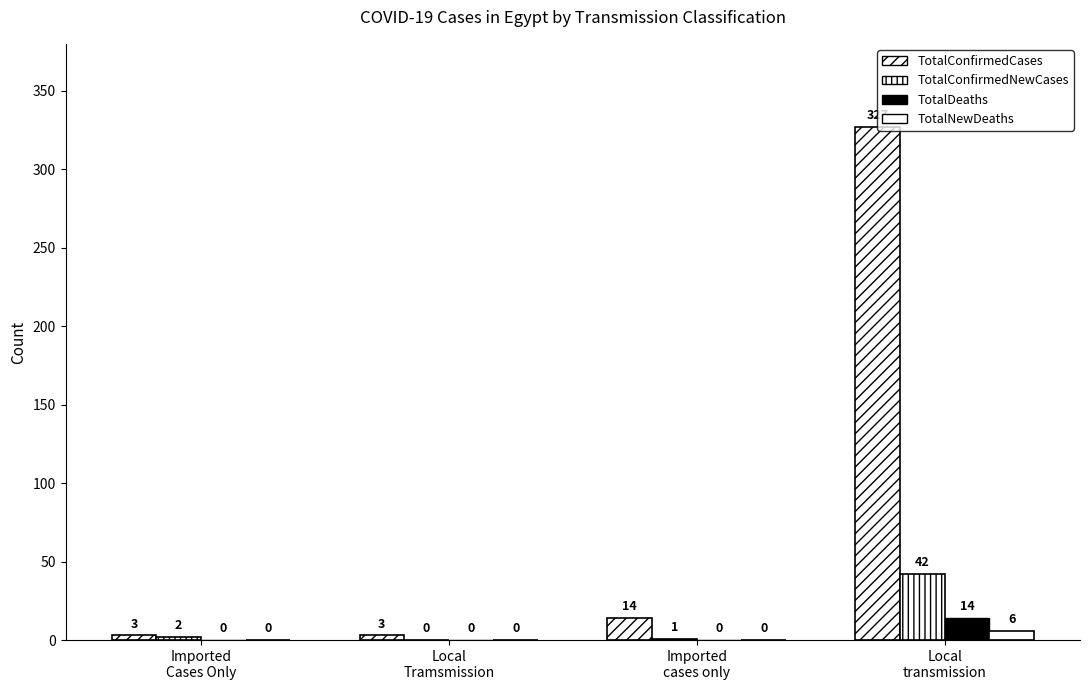

How many groups of bars are there?

4